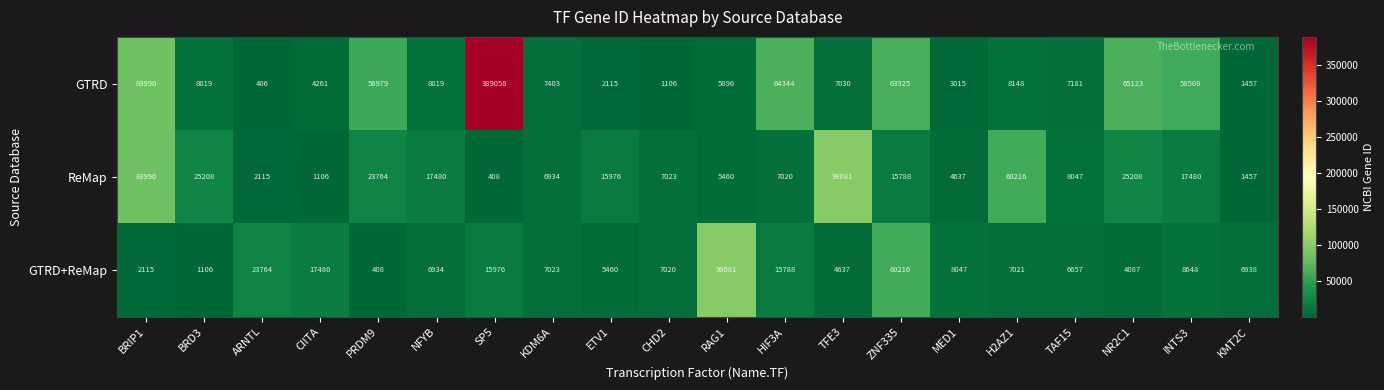

Rank the series at INTS3 from lowest to highest value.

GTRD+ReMap, ReMap, GTRD